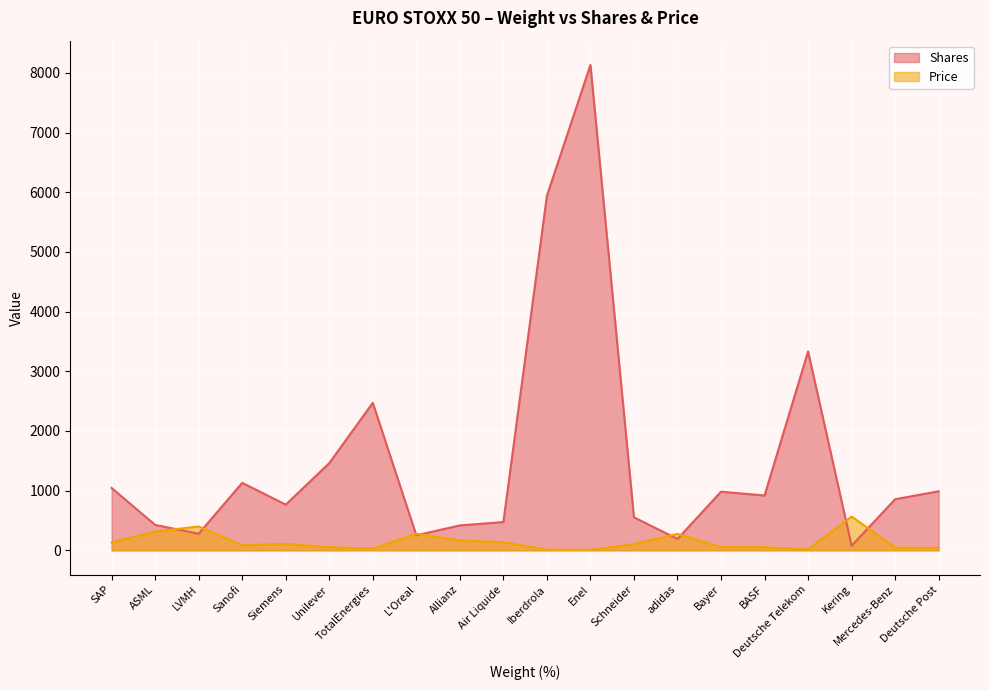

At which label is Shares closest to 4104?

Deutsche Telekom